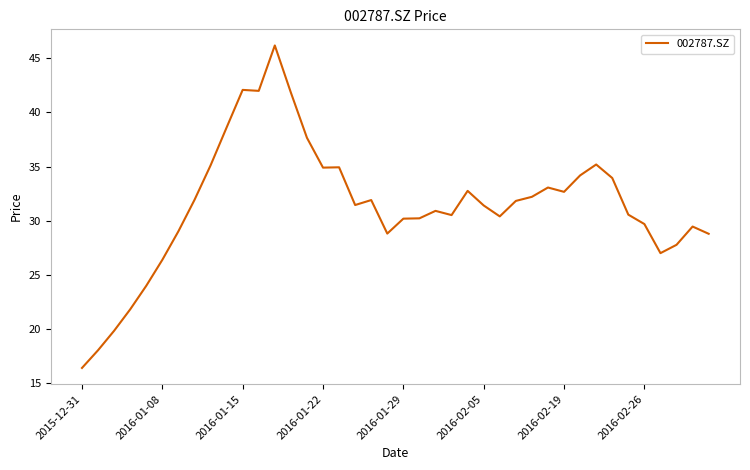

What is the difference between the maximum and minimum values?

29.8